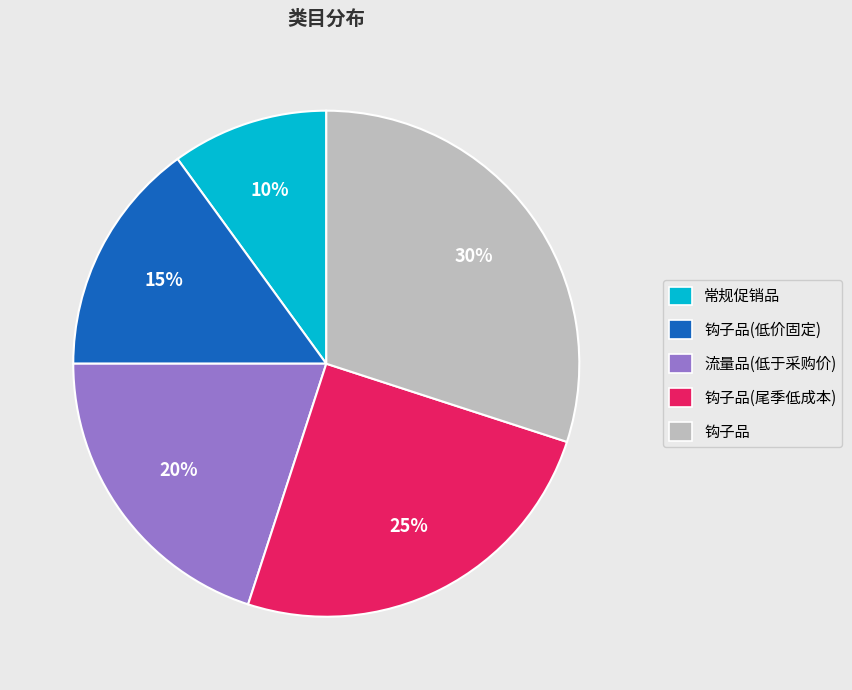

To the nearest percent, what is the combined percentage of 钩子品(尾季低成本) and 钩子品(低价固定)?

40%